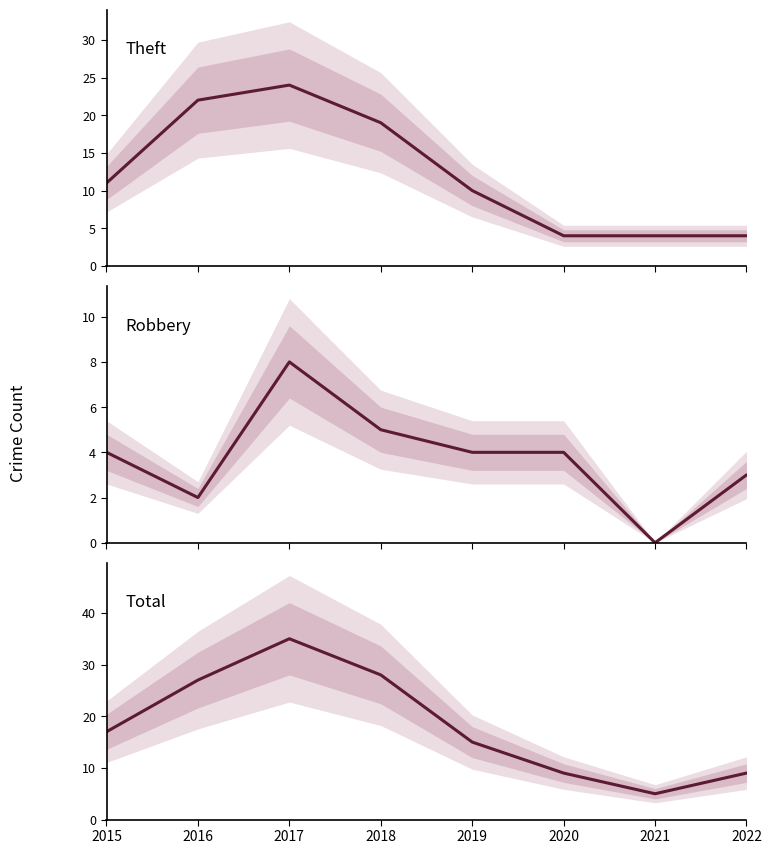

List the labels in order of Robbery value, smallest first.

2021, 2016, 2022, 2015, 2019, 2020, 2018, 2017